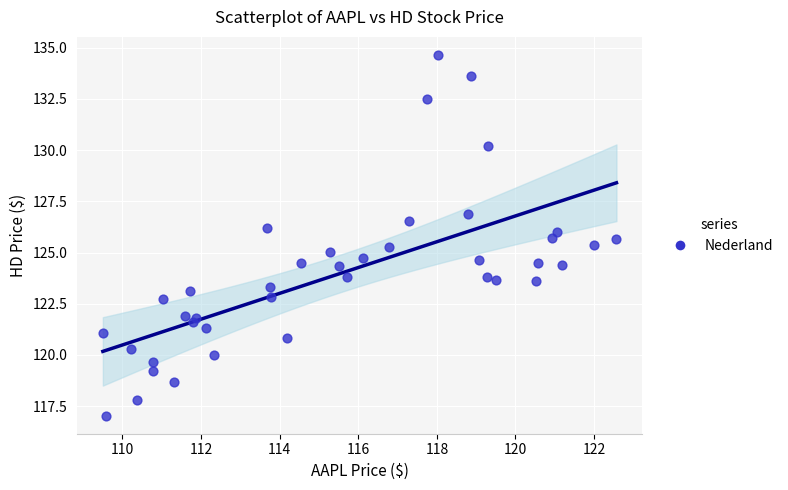

What is the range of X values (max minus min)?

13.1